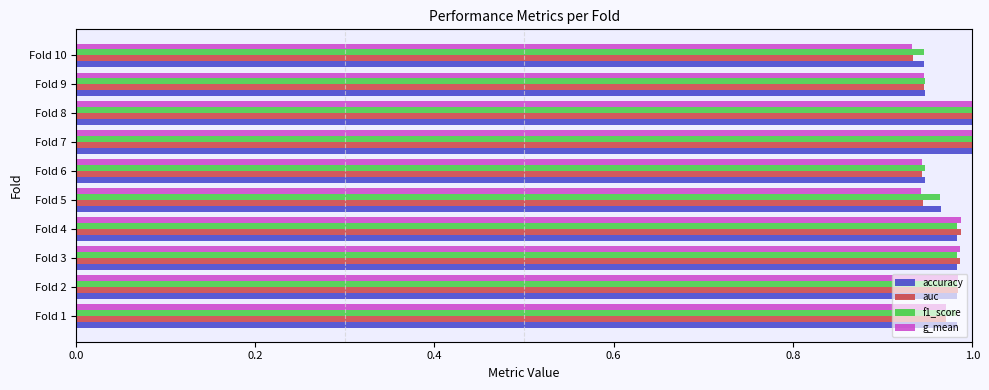

Which series has the widest spread of values?

g_mean